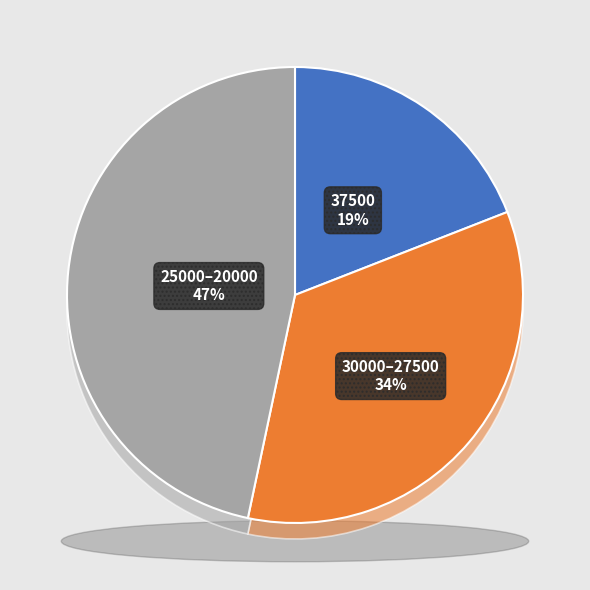

How many slices are in this pie chart?

6